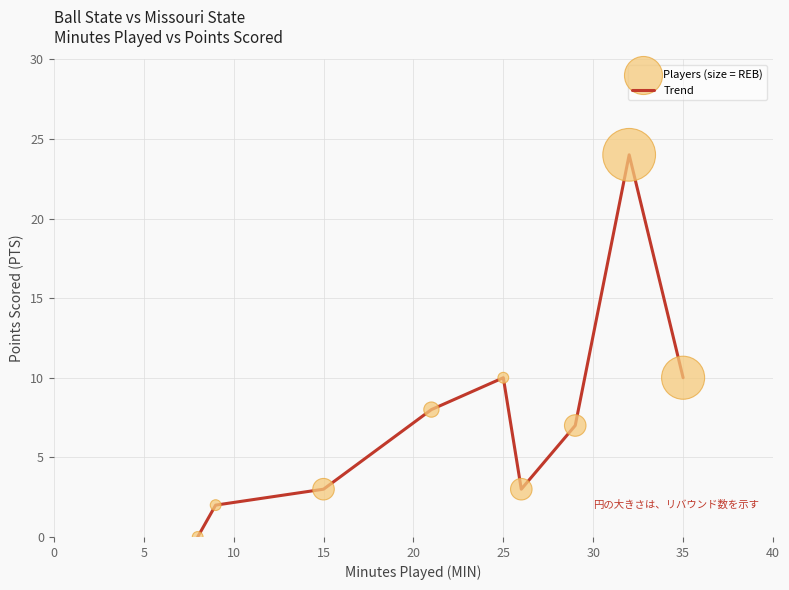

What is the greatest value displayed?

24